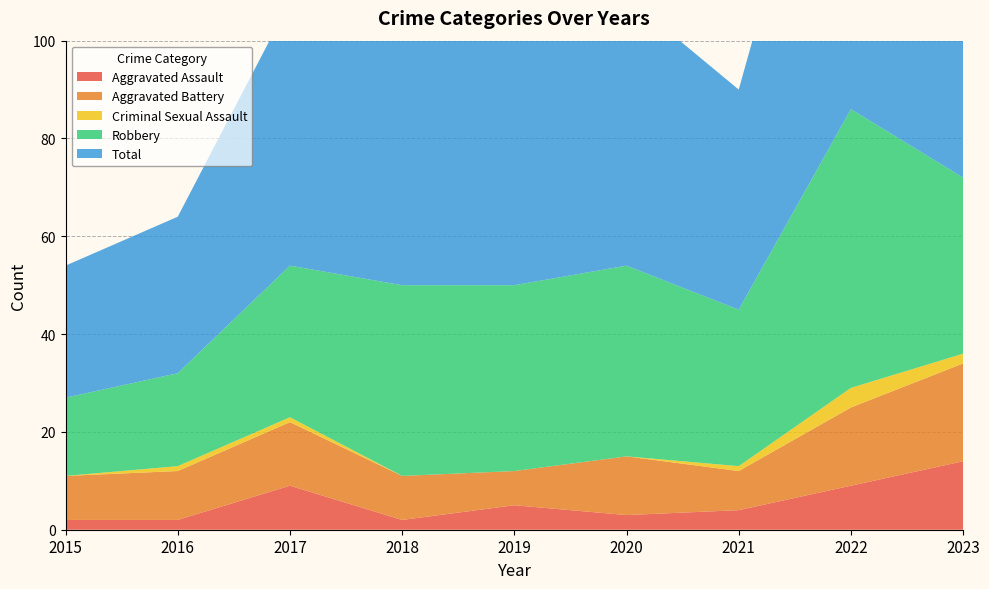

Reading right to left, extract all data points from this chart.

Aggravated Assault: 14	9	4	3	5	2	9	2	2
Aggravated Battery: 20	16	8	12	7	9	13	10	9
Criminal Sexual Assault: 2	4	1	0	0	0	1	1	0
Robbery: 36	57	32	39	38	39	31	19	16
Total: 73	86	45	55	50	50	54	32	27